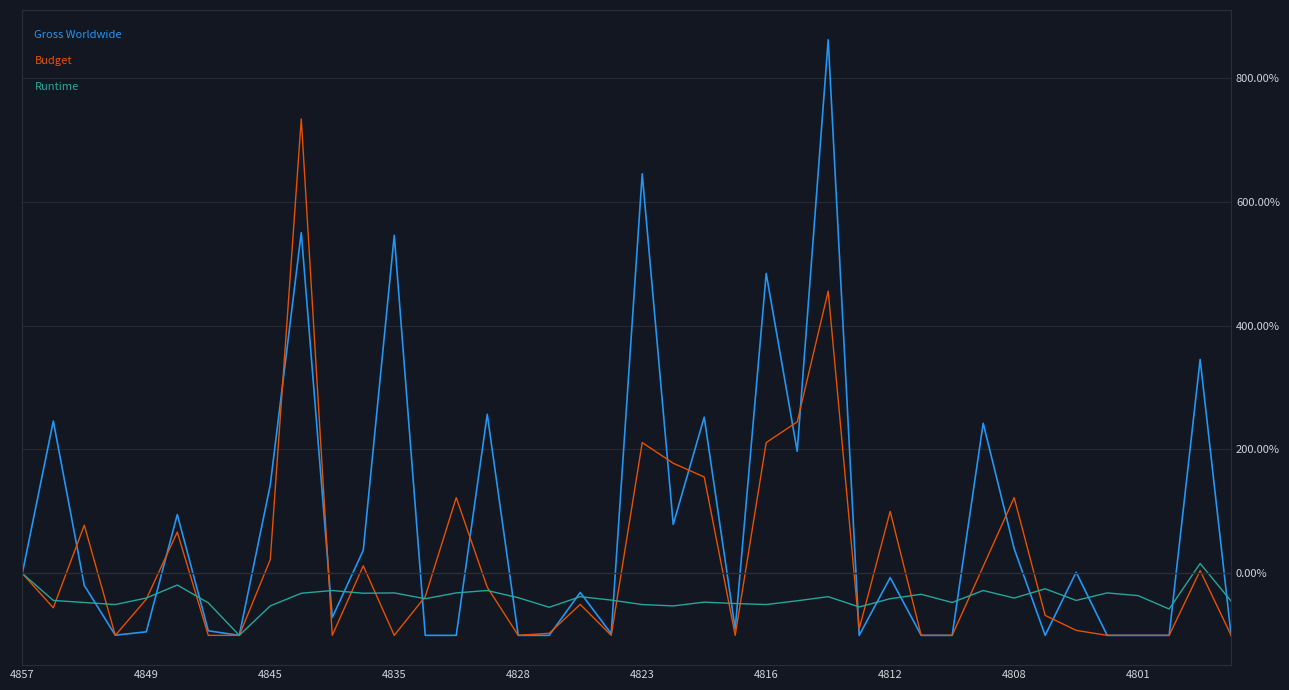

What is the greatest value displayed?

861.1